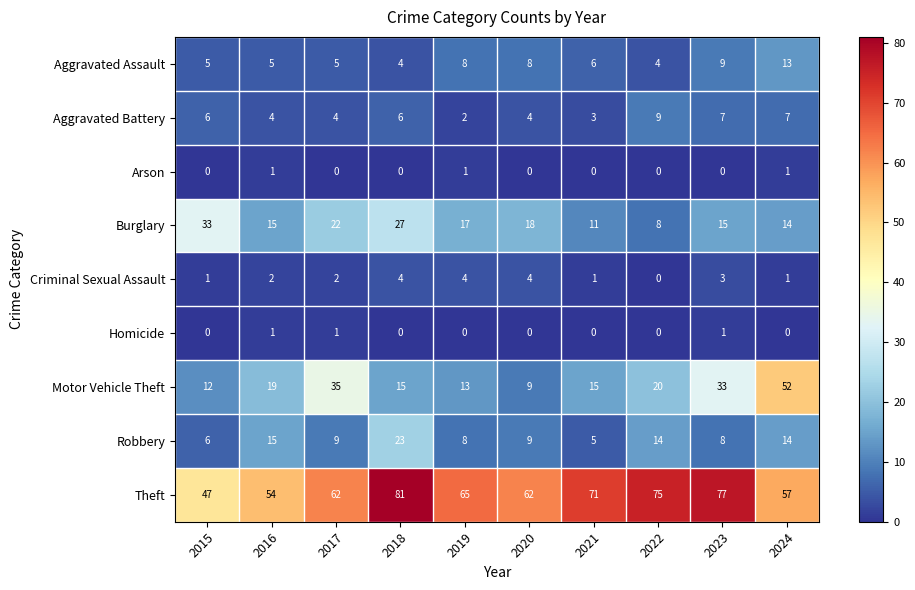

What is the difference between the highest and lowest values at 2022?

75